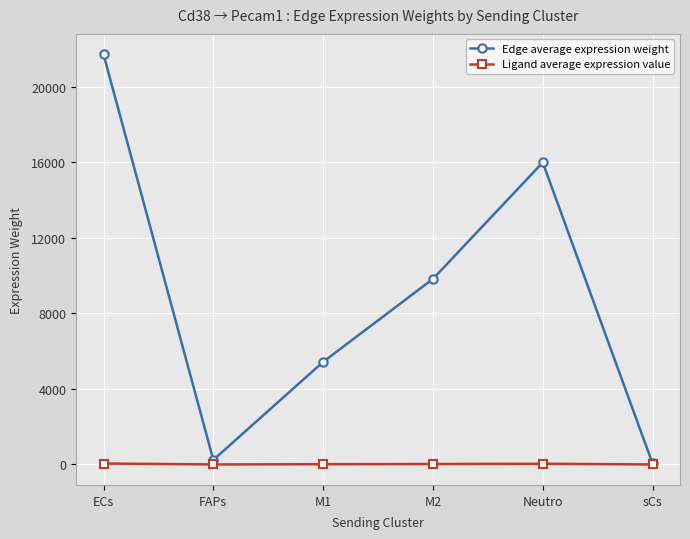

What is the label of the 2nd point from the right?

Neutro